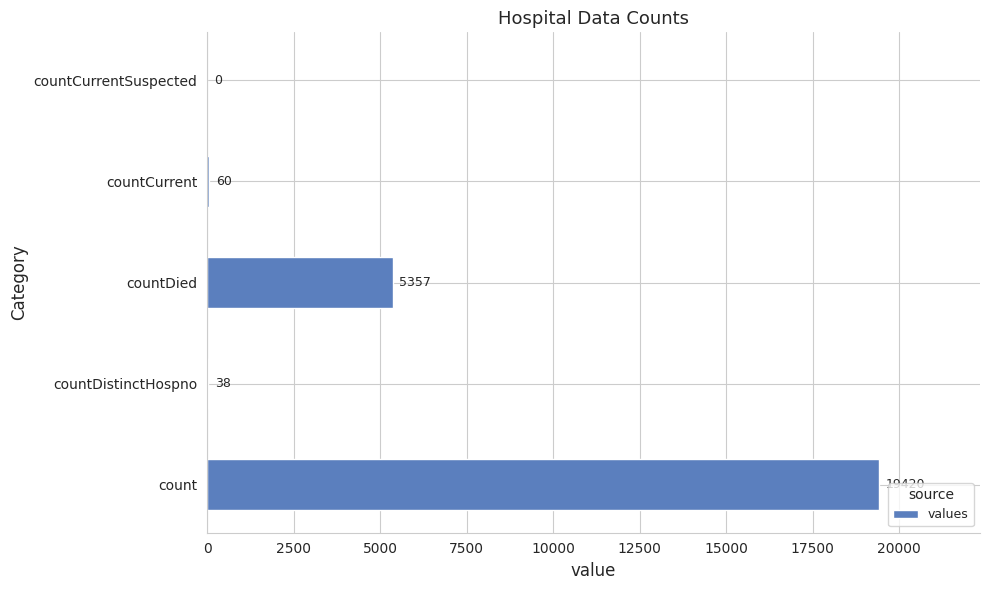

Are the bars grouped side by side (vs. stacked)?

No